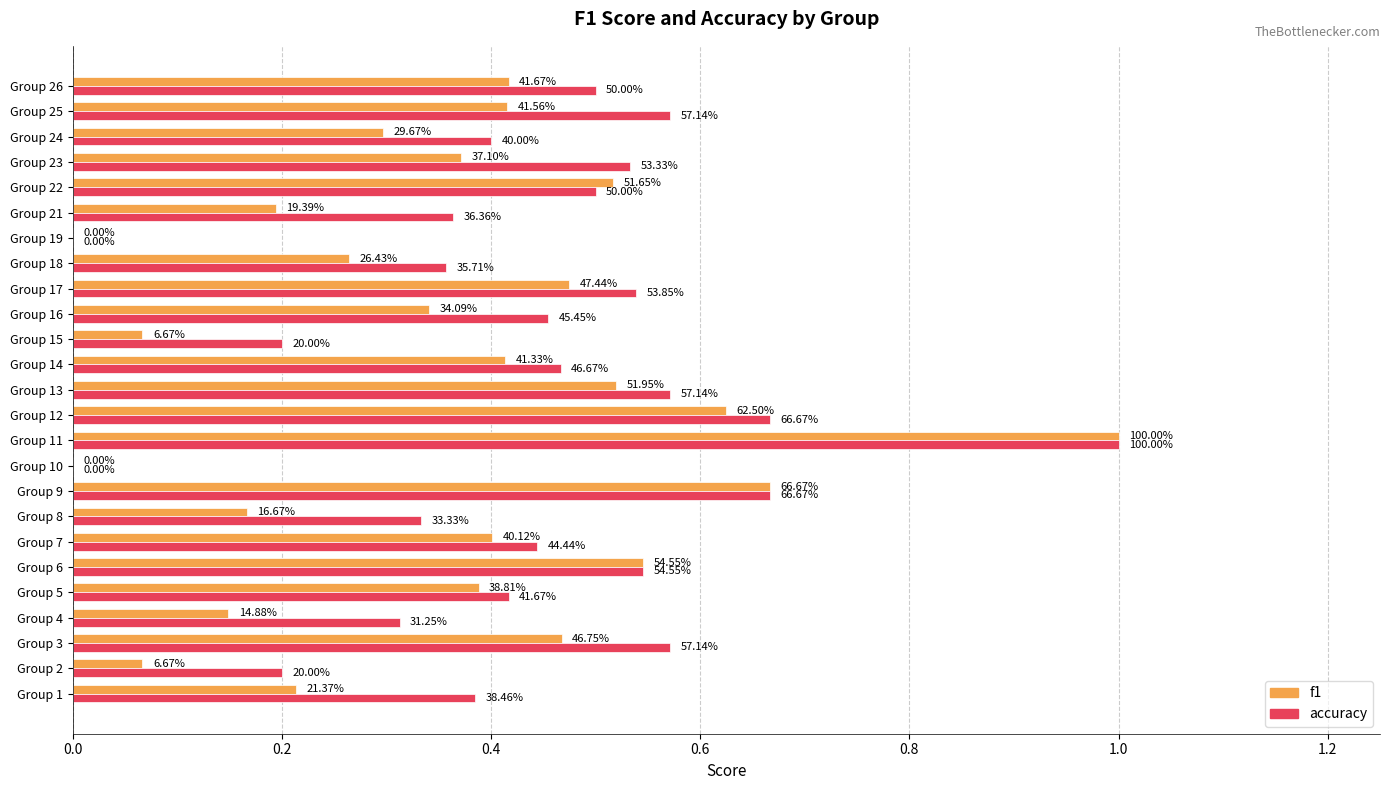

What are all the series names shown in the legend?

f1, accuracy